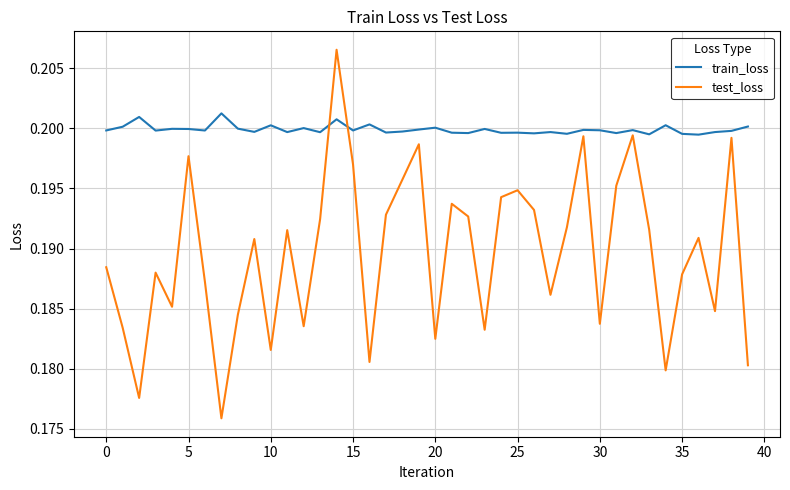

How many train_loss values are between 0 and 1?

40